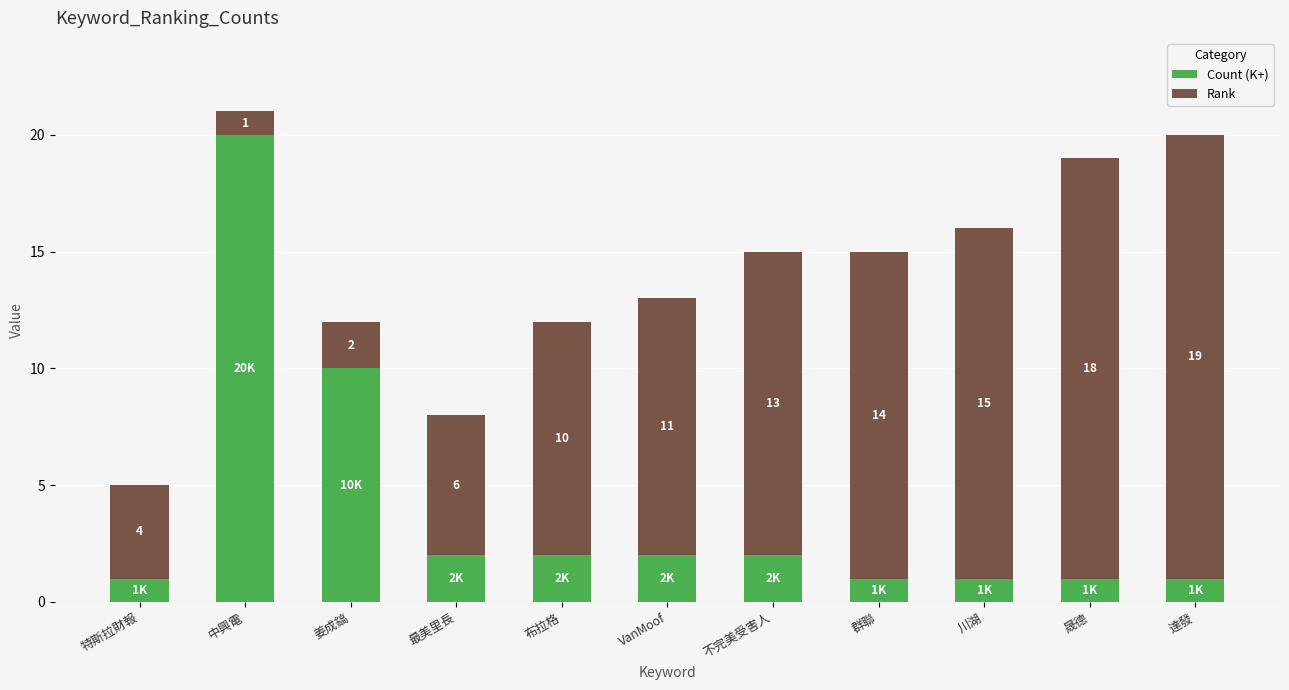

Reading left to right, what are the values for Count (K+)?

特斯拉財報=1	中興電=20	姜成鎬=10	最美里長=2	布拉格=2	VanMoof=2	不完美受害人=2	群聯=1	川湖=1	晟德=1	達發=1